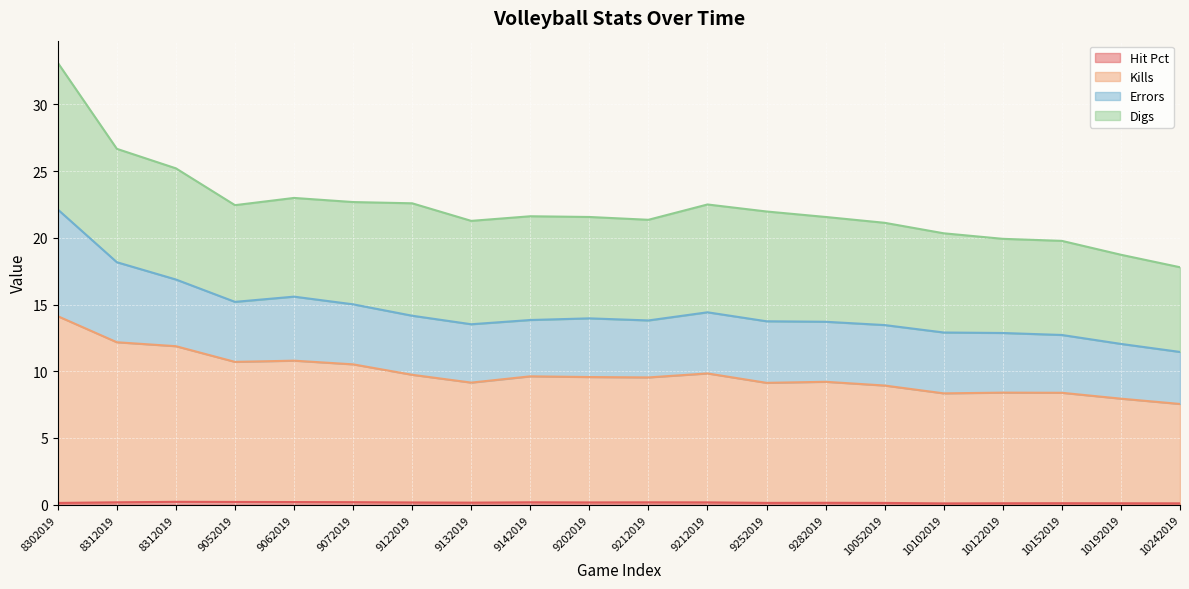

What is the lowest value of the Hit Pct series?

0.1